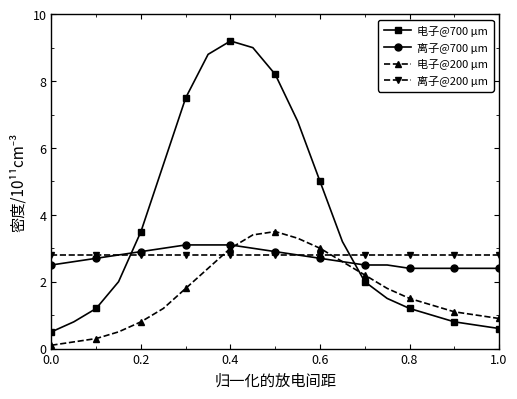

In 电子@700 μm, how many points are higher than both neighbors (excluding endpoints)?

1